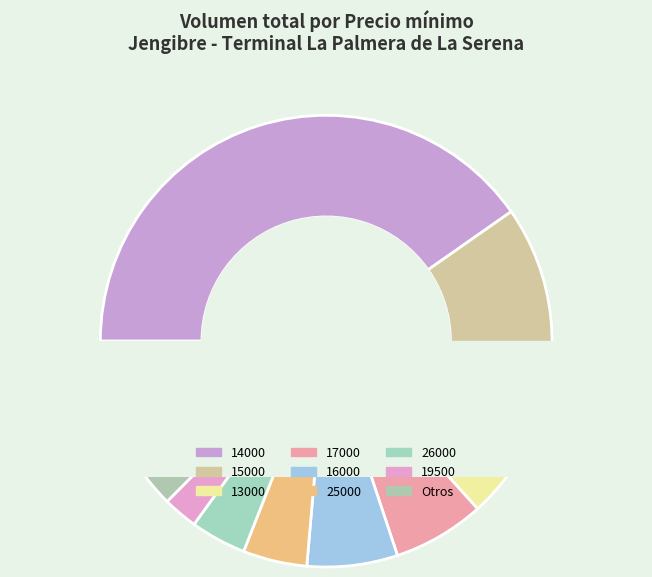

Is there any slice that represents more than half of the pie?

No